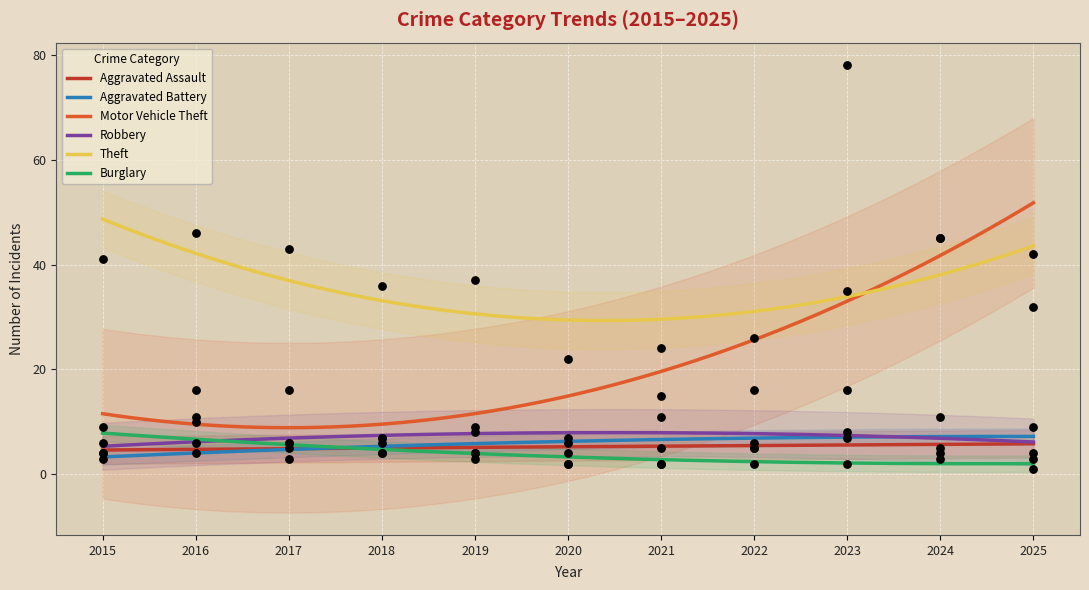

What is the total value across all series at 2019?

65